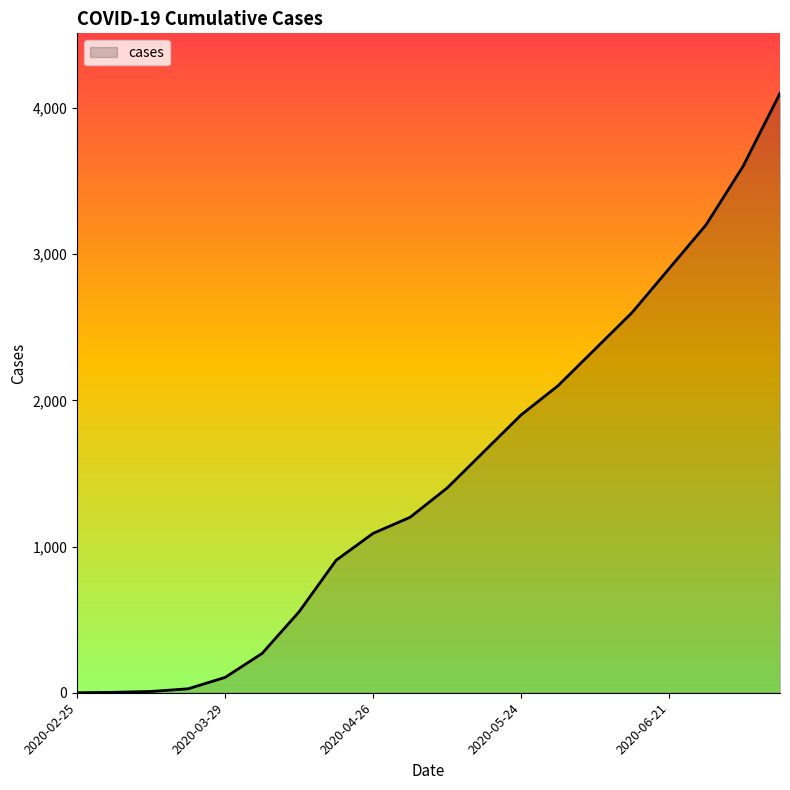

What is the greatest value displayed?

4100